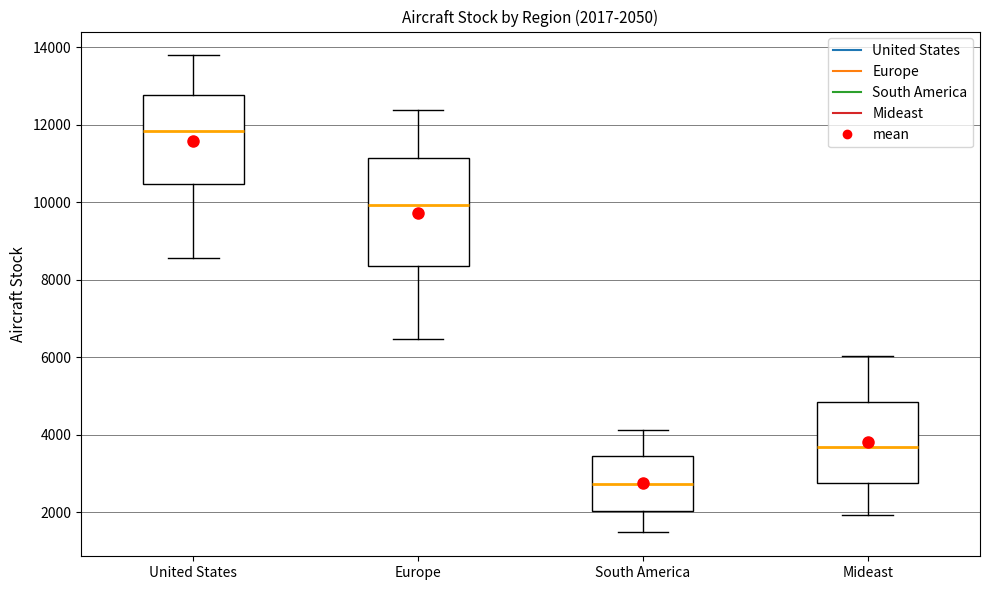

Which box has the lowest median line?

South America